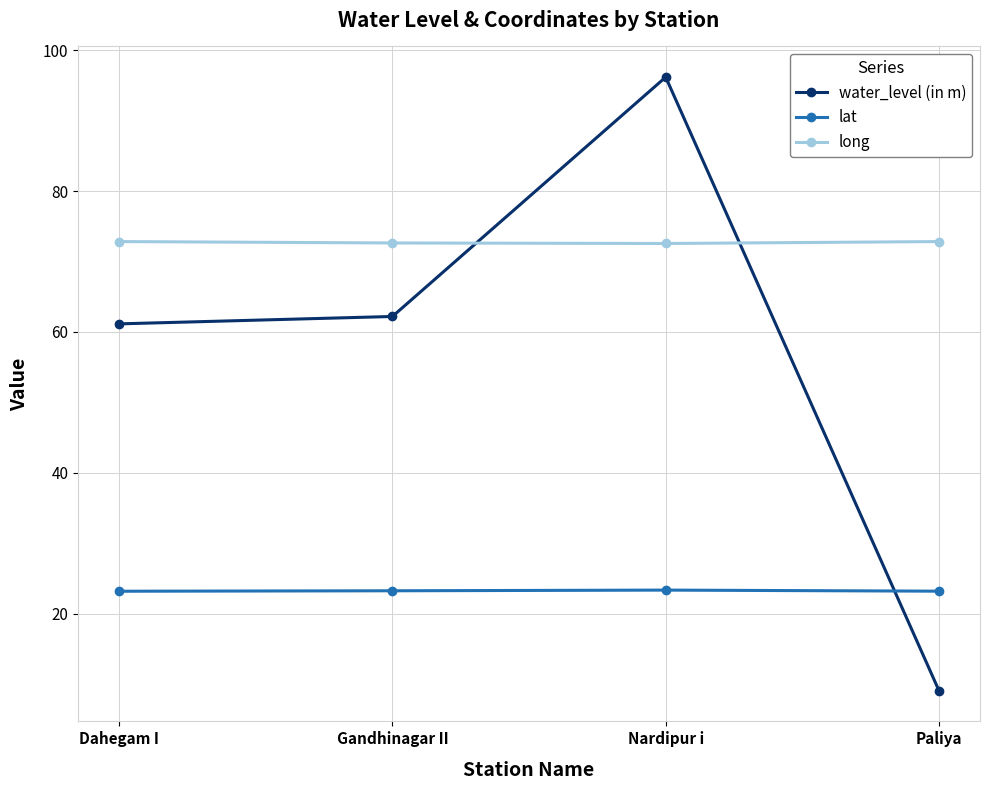

The value of lat at Nardipur i is 14.3. True or false?

False